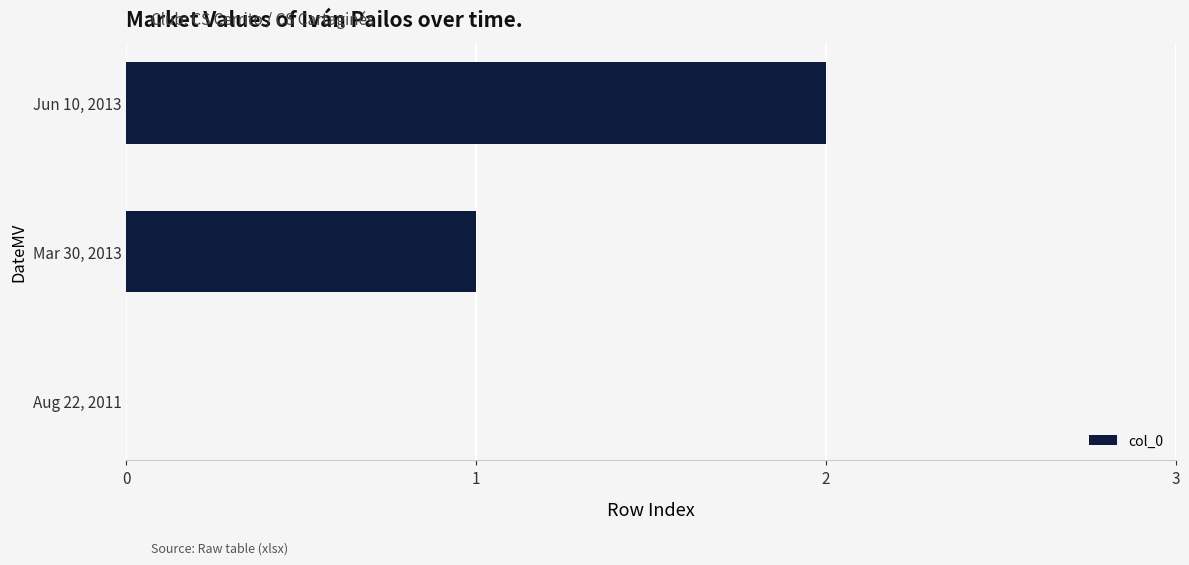

The chart shows a value of 0 at Aug 22, 2011. True or false?

True